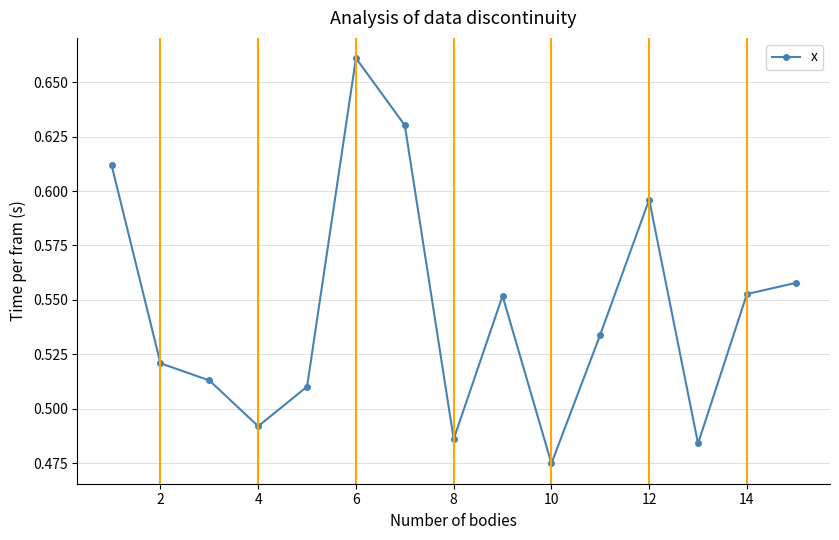

True or false: there are more than 2 points higher than both neighbors.

True